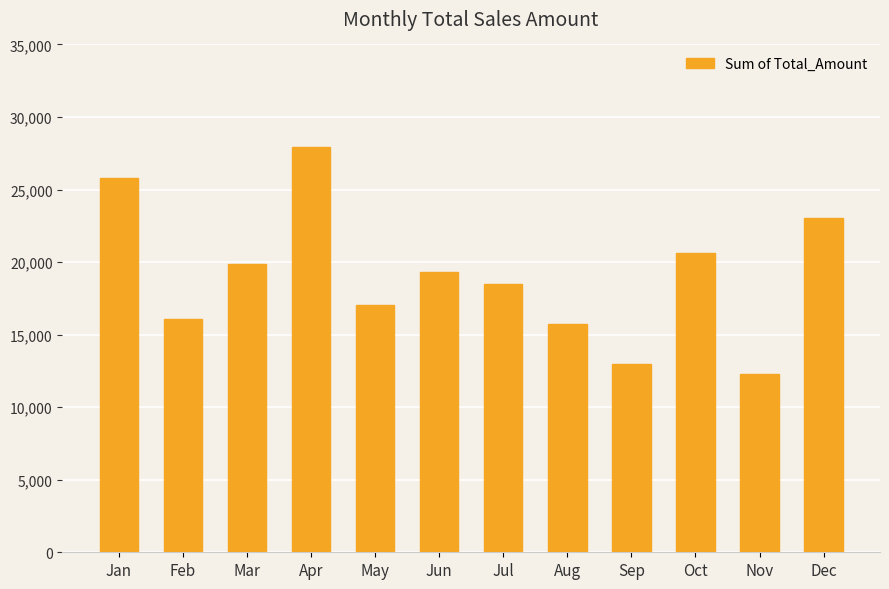

True or false: the data shows 15268.2 at Jan.

False